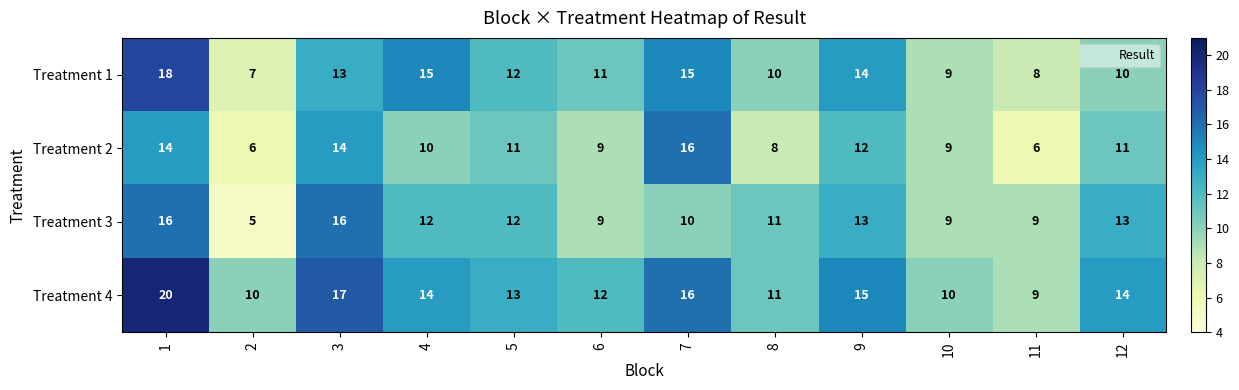

What is the total value across all series at 3?

60